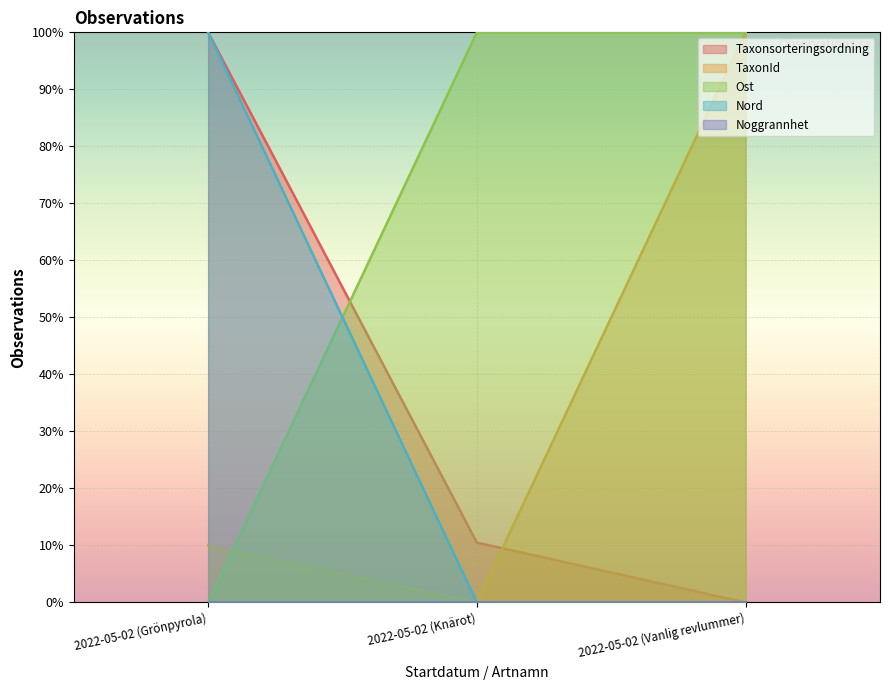

Does the chart display data point markers on the line(s)?

No